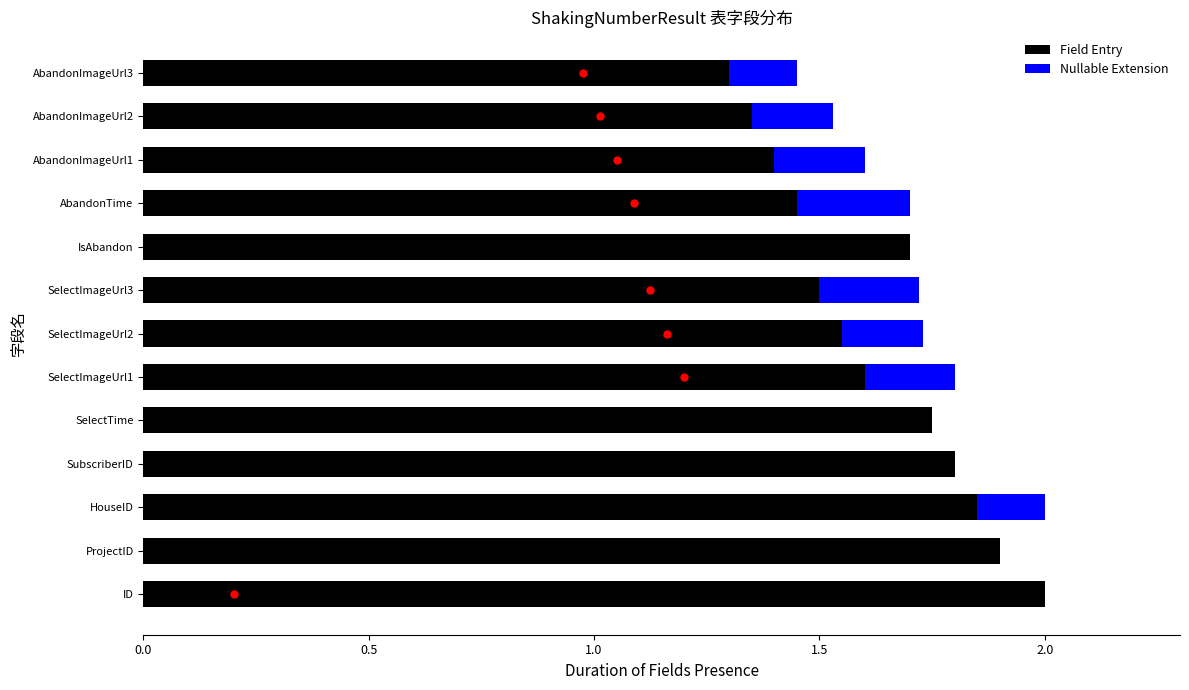

What is the highest value of the Field Entry series?

2.0